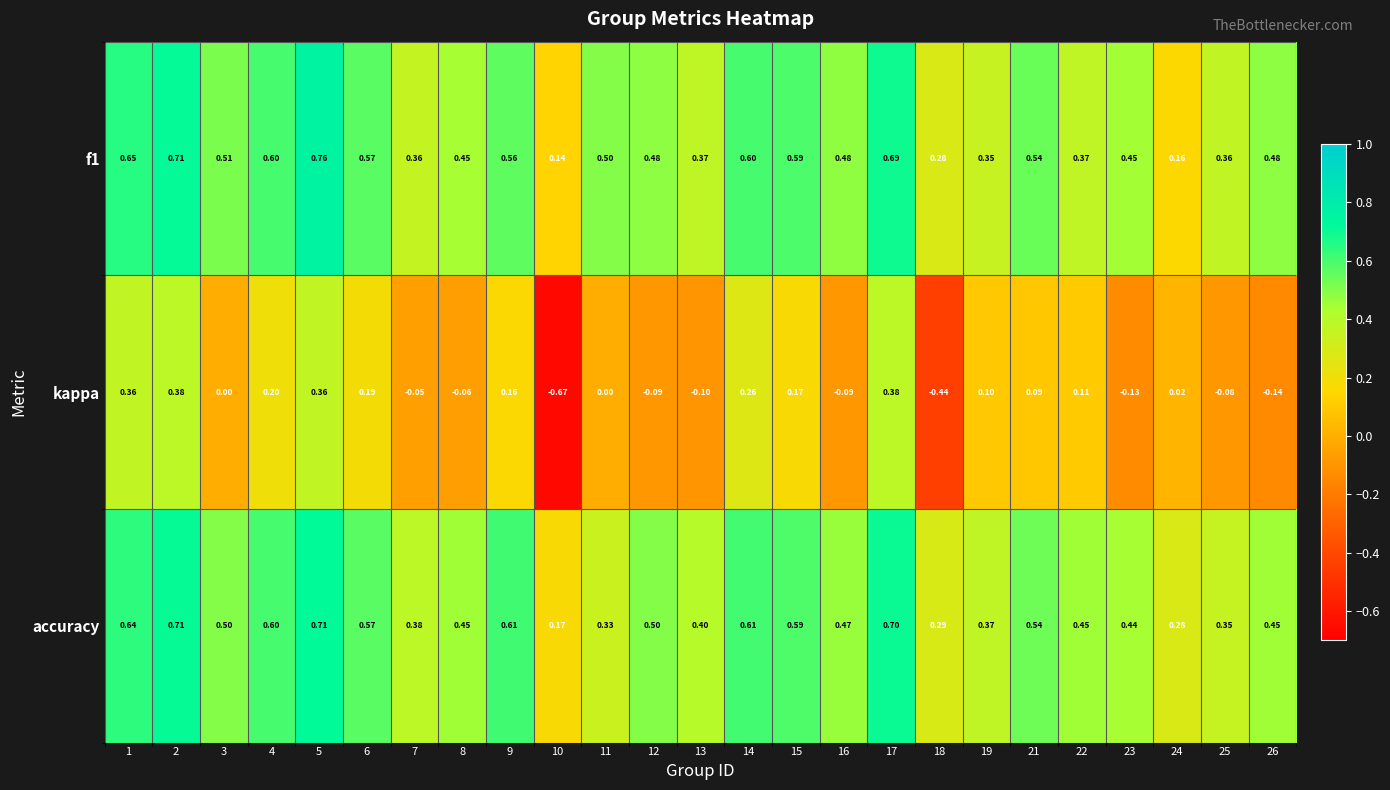

Which series has the largest total across all categories?

accuracy